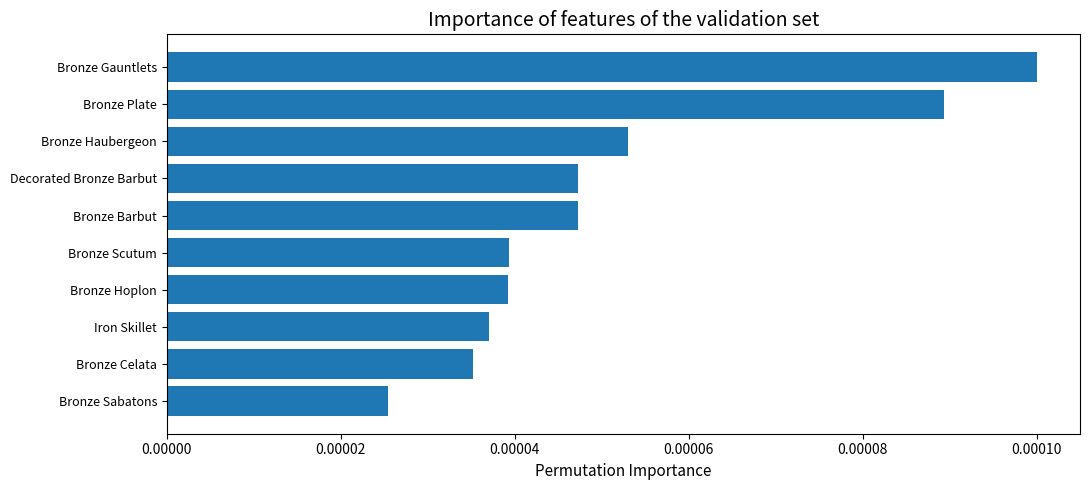

How many bars are there in total?

10